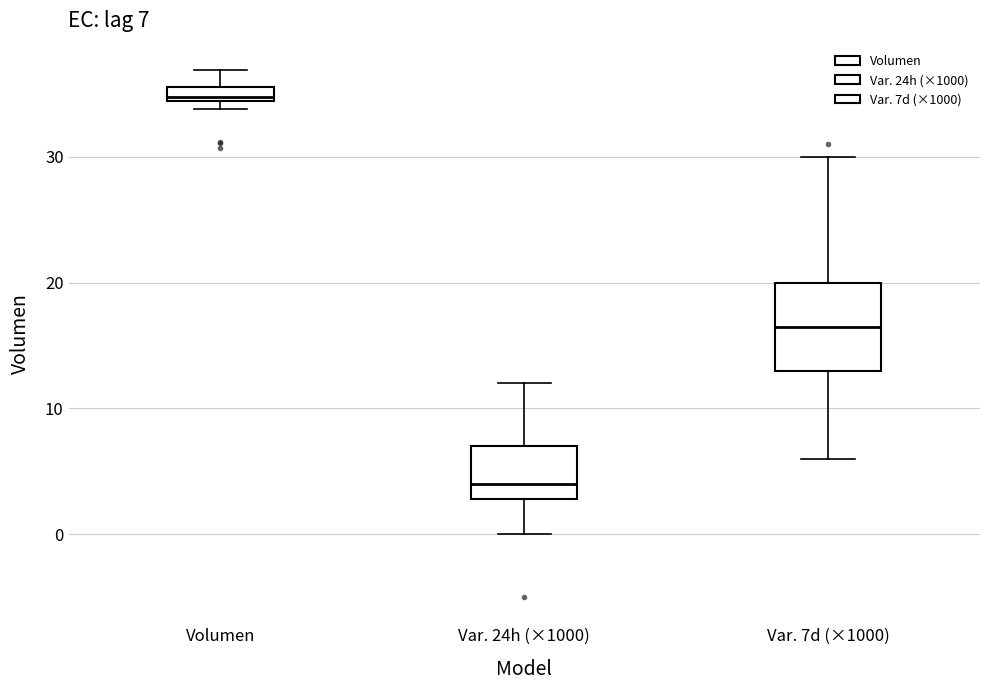

Comparing the boxes themselves (not the whiskers), which one is the tallest?

Var. 7d (×1000)